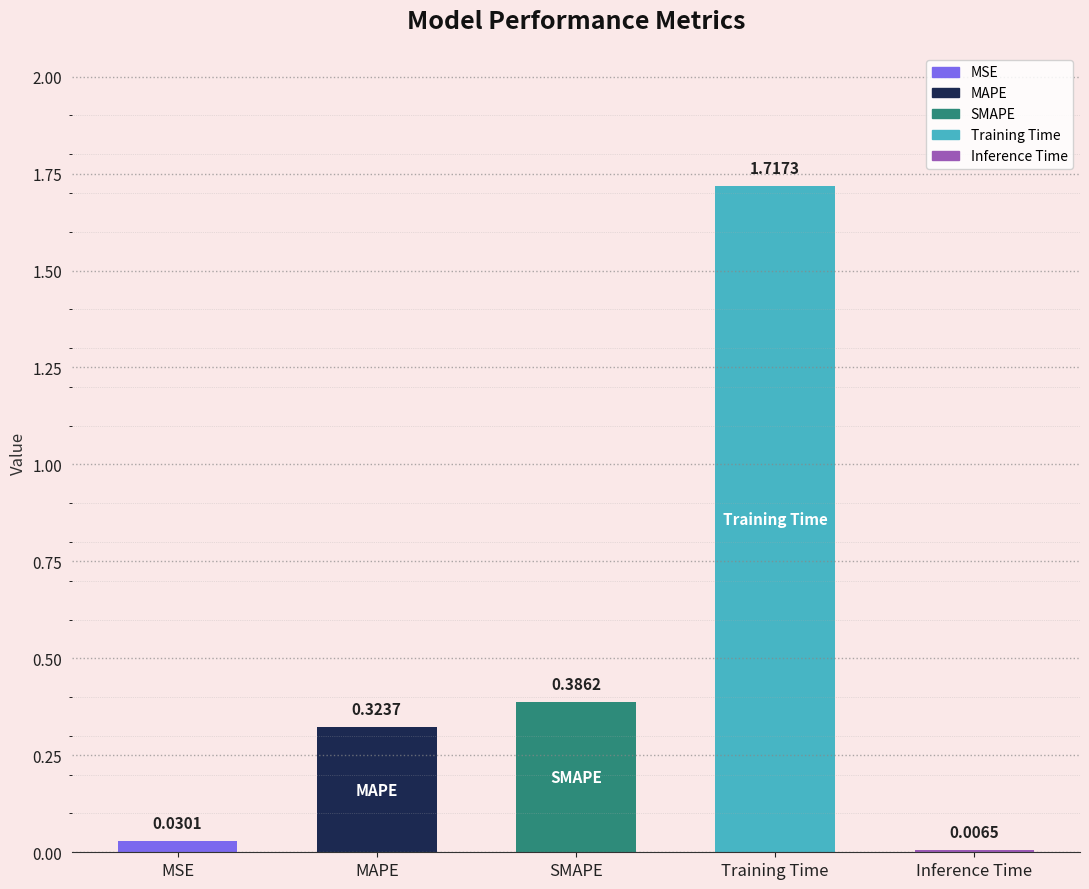

Which label corresponds to the largest value in the chart?

Training Time